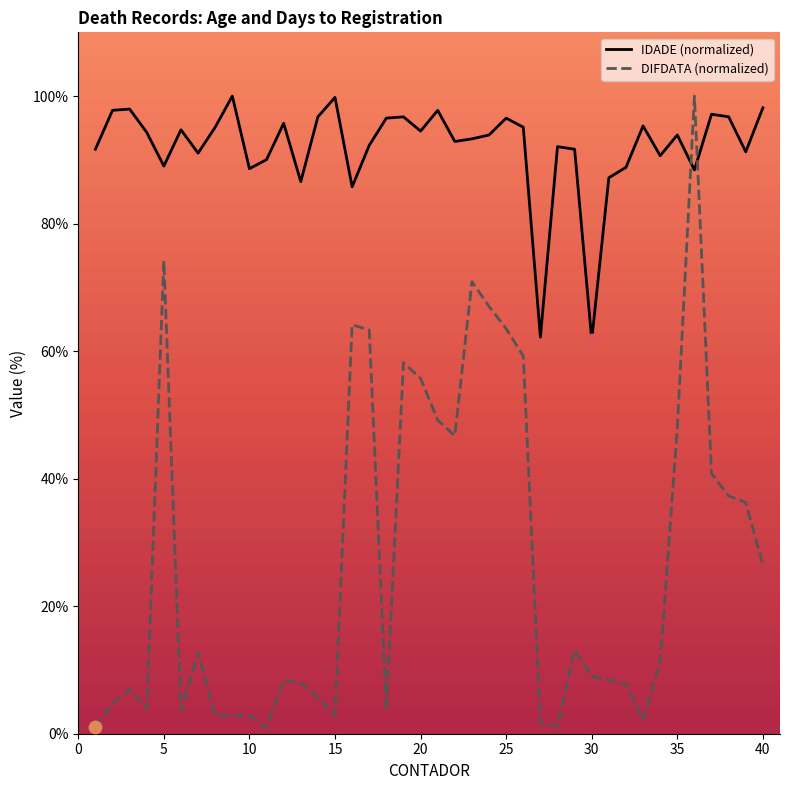

Which series has the largest Y range (max minus min)?

DIFDATA